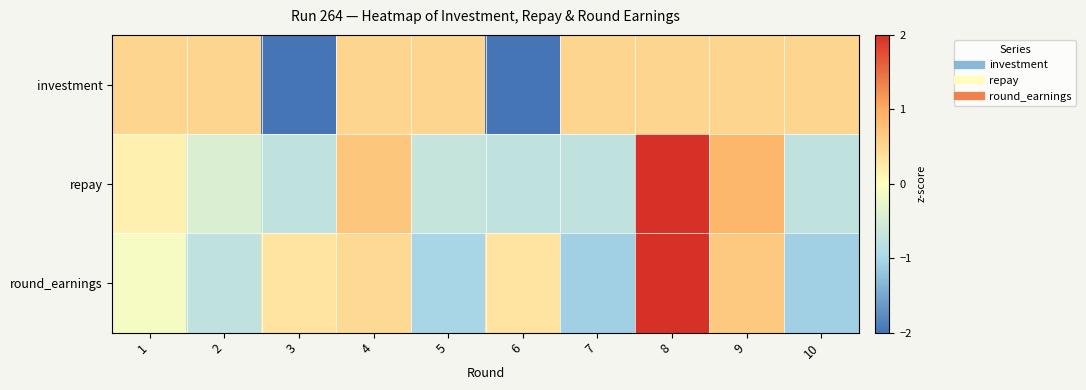

Which series has the largest range (max minus min)?

round_earnings